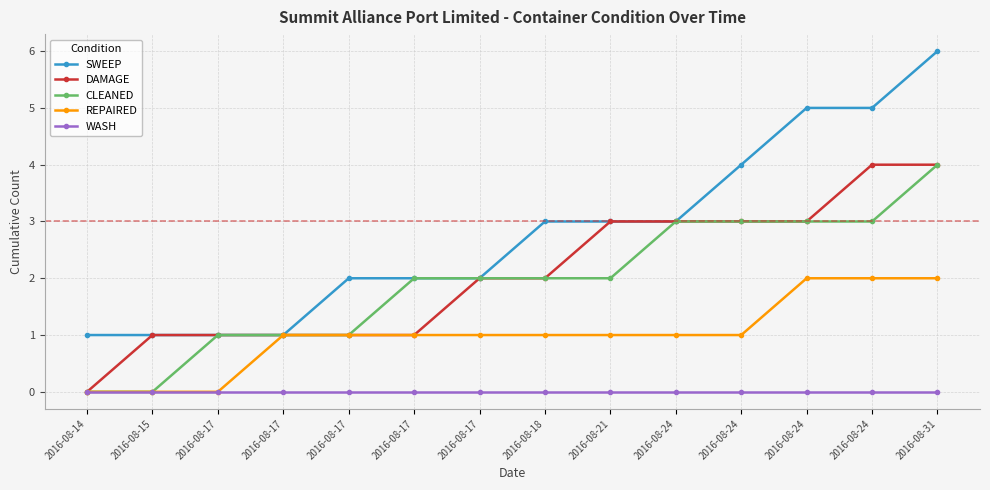

Which series has the widest spread of values?

SWEEP